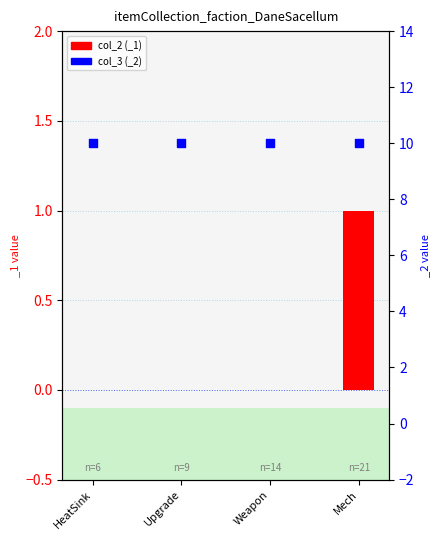

Which series has the largest total across all categories?

col_3 (_2)